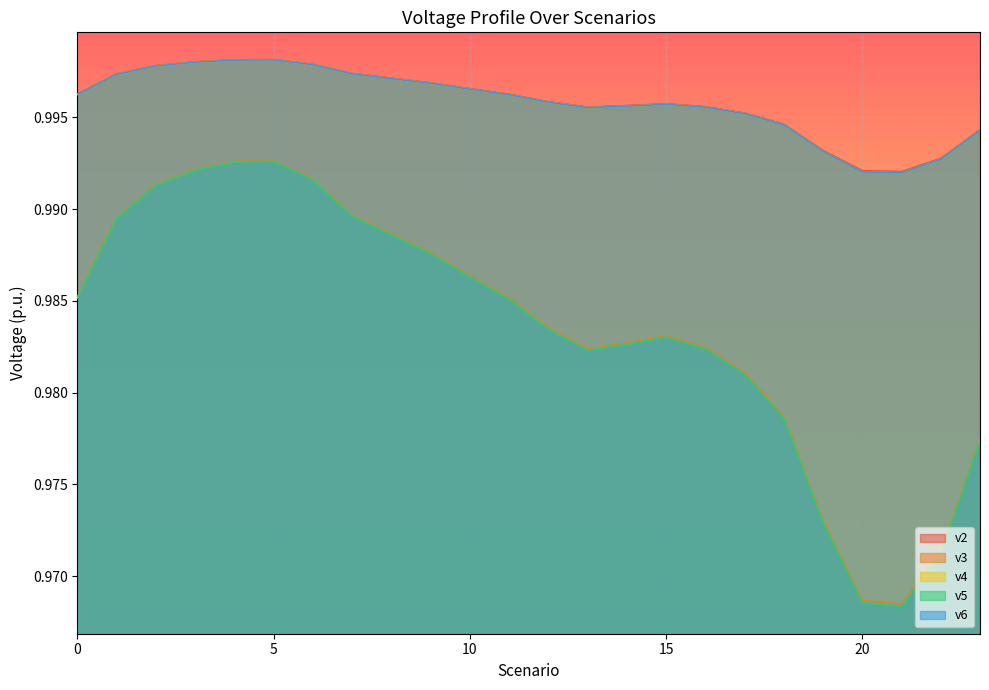

Reading left to right, extract all data points from this chart.

v2: 0=1.0	1=1.0	2=1.0	3=1.0	4=1.0	5=1.0	6=1.0	7=1.0	8=1.0	9=1.0	10=1.0	11=1.0	12=1.0	13=1.0	14=1.0	15=1.0	16=1.0	17=1.0	18=1.0	19=1.0	20=1.0	21=1.0	22=1.0	23=1.0
v3: 0=1.0	1=1.0	2=1.0	3=1.0	4=1.0	5=1.0	6=1.0	7=1.0	8=1.0	9=1.0	10=1.0	11=1.0	12=1.0	13=1.0	14=1.0	15=1.0	16=1.0	17=1.0	18=1.0	19=1.0	20=1.0	21=1.0	22=1.0	23=1.0
v4: 0=1.0	1=1.0	2=1.0	3=1.0	4=1.0	5=1.0	6=1.0	7=1.0	8=1.0	9=1.0	10=1.0	11=1.0	12=1.0	13=1.0	14=1.0	15=1.0	16=1.0	17=1.0	18=1.0	19=1.0	20=1.0	21=1.0	22=1.0	23=1.0
v5: 0=1.0	1=1.0	2=1.0	3=1.0	4=1.0	5=1.0	6=1.0	7=1.0	8=1.0	9=1.0	10=1.0	11=1.0	12=1.0	13=1.0	14=1.0	15=1.0	16=1.0	17=1.0	18=1.0	19=1.0	20=1.0	21=1.0	22=1.0	23=1.0
v6: 0=1.0	1=1.0	2=1.0	3=1.0	4=1.0	5=1.0	6=1.0	7=1.0	8=1.0	9=1.0	10=1.0	11=1.0	12=1.0	13=1.0	14=1.0	15=1.0	16=1.0	17=1.0	18=1.0	19=1.0	20=1.0	21=1.0	22=1.0	23=1.0